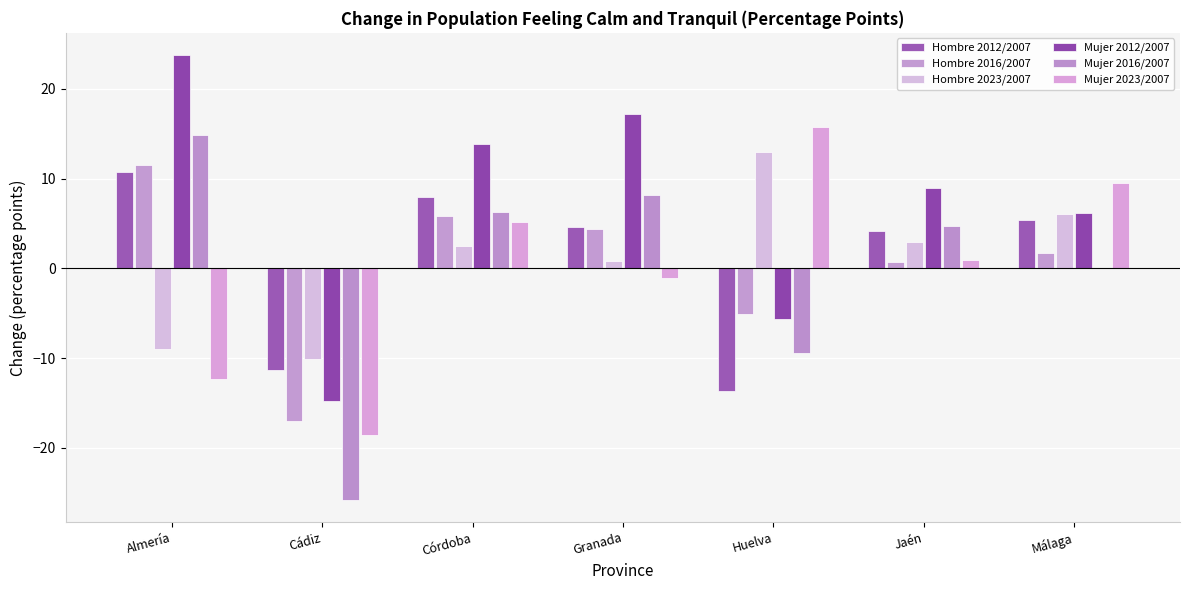

The Hombre 2023/2007 series shows 8.1 at Málaga. True or false?

False